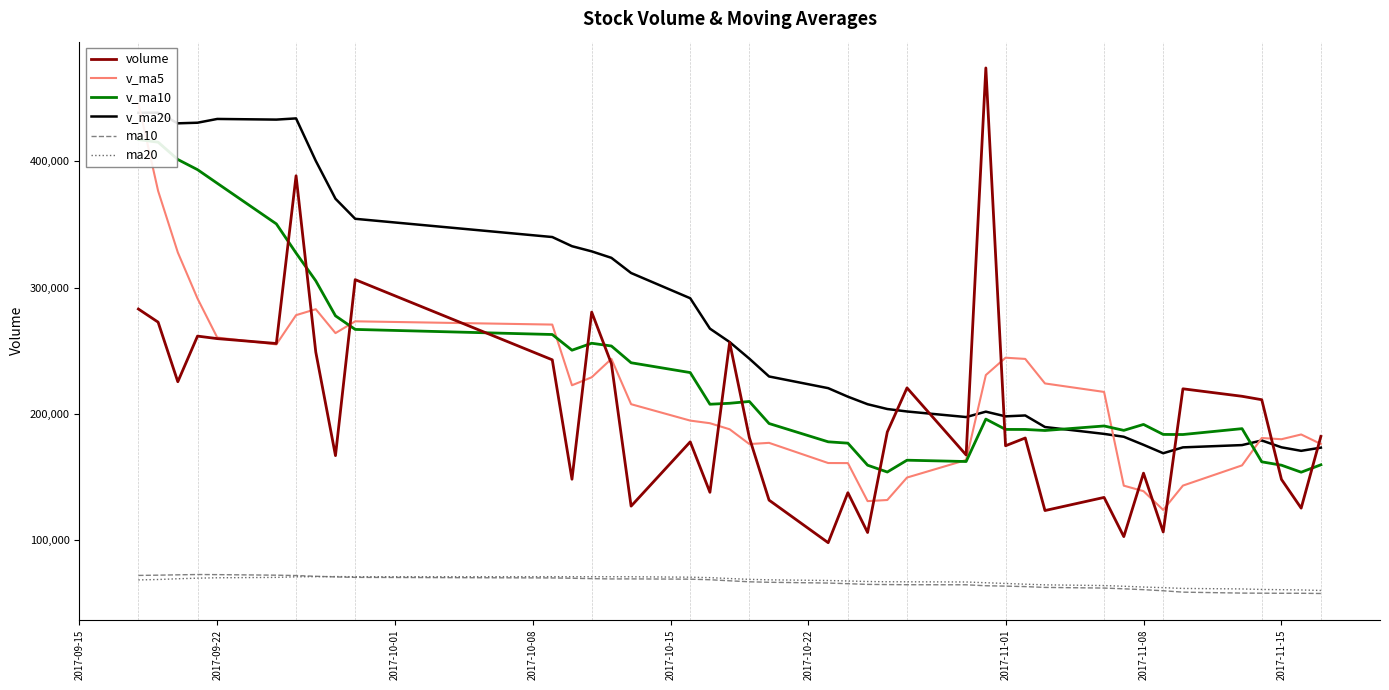

Reading left to right, extract all data points from this chart.

volume: 283088.3	272681.2	225458.8	261631.7	259634.6	255774.4	388657.3	248991.3	166931.6	306365.1	242843.3	148230.1	280647.5	239783.8	126914.3	177846.0	137871.5	256652.8	181206.8	131673.0	97947.4	137561.8	106035.4	185648.6	220598.5	167439.8	474084.4	174750.7	180907.2	123421.0	133814.1	102767.3	153034.3	106443.7	219876.8	213947.1	211220.0	148100.5	125325.3	182176.9
v_ma5: 446005.9	376658.8	327914.6	291378.2	260498.9	255036.1	278231.4	282937.9	263997.8	273344.0	270757.7	222672.3	229003.5	243574.0	207683.8	194684.4	192612.6	187813.7	176098.3	177050.0	161070.3	161008.4	130884.9	131773.2	149558.4	163456.8	230761.3	244504.4	243556.1	224120.6	217395.5	143132.0	138788.8	123896.1	143187.2	159213.8	180904.4	179917.6	183693.9	176154.0
v_ma10: 417345.5	415273.0	401552.8	393491.1	382725.0	350521.0	327445.1	305426.3	277688.0	266921.4	262896.9	250451.8	255970.7	253785.9	240513.9	232721.0	207642.5	208408.6	209836.1	192366.9	177877.3	176810.5	159349.3	153935.8	163304.2	162263.6	195884.9	187694.6	187664.7	186839.5	190426.1	186946.7	191646.6	183726.1	183653.9	188304.6	162018.2	159353.2	153795.0	159670.6
v_ma20: 438547.2	438626.8	430209.5	430687.3	433674.3	433160.6	434106.2	400472.7	370445.0	354561.9	340121.2	332862.4	328761.7	323638.5	311619.4	291621.0	267543.8	256917.4	243762.1	229644.2	220387.1	213631.2	207660.0	203860.8	201909.0	197492.3	201763.7	198051.6	198750.4	189603.2	184151.7	181878.6	175497.9	168830.9	173479.0	175284.1	178951.5	173523.9	170729.8	173255.0
ma10: 72024.4	72220.5	72491.7	72734.1	72641.8	72214.8	71926.3	71326.2	70835.7	70477.9	70010.5	69768.2	69468.1	69231.6	69271.9	69046.9	68602.6	67765.9	66975.4	66588.8	65977.1	65469.3	64915.4	64771.1	64655.7	64603.8	63836.4	63547.8	63161.2	62520.7	62001.4	61412.9	60726.2	59872.2	58770.1	58019.9	57944.9	57881.5	57875.7	57696.8
ma20: 68452.6	68787.2	69370.0	69854.7	70154.8	70460.6	70922.2	71037.6	71112.7	70991.5	71020.3	70997.3	70979.9	70985.7	70956.9	70633.7	70264.4	69548.9	68908.4	68533.4	67996.7	67621.7	67194.7	67004.2	66963.8	66825.4	66219.5	65659.8	65071.2	64557.6	63992.2	63444.0	62820.8	62324.6	61712.9	61314.8	60893.5	60714.7	60518.5	60108.8